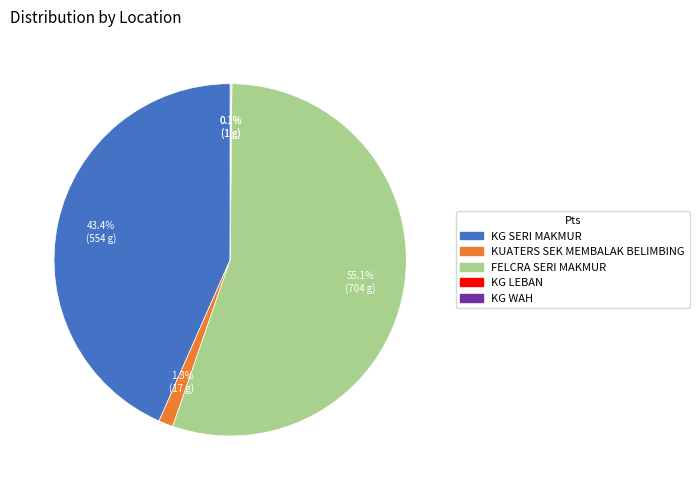

Is FELCRA SERI MAKMUR the majority of the pie?

Yes